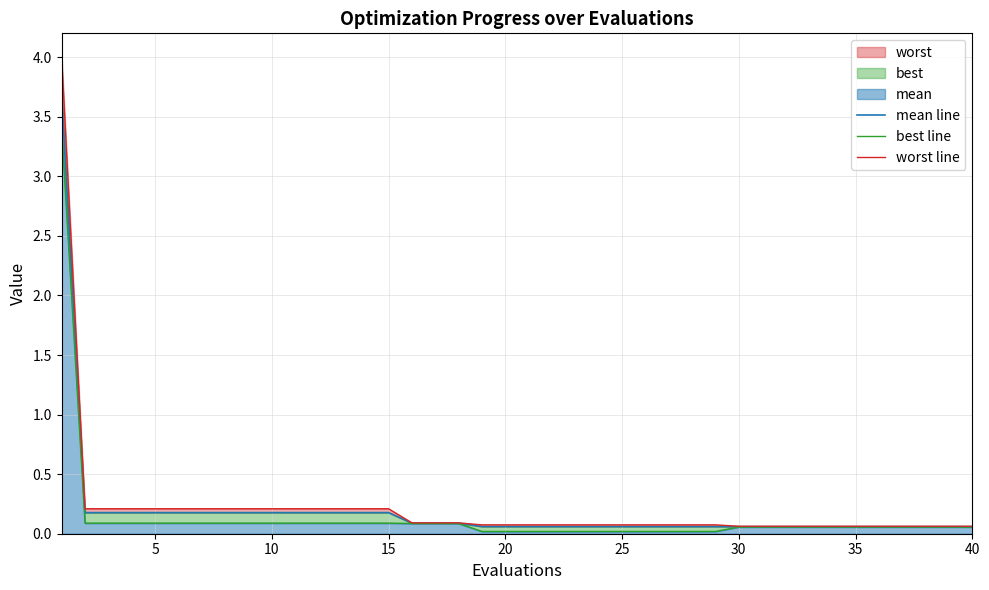

What is the value of the mean line point at the 7th from the left?

0.2